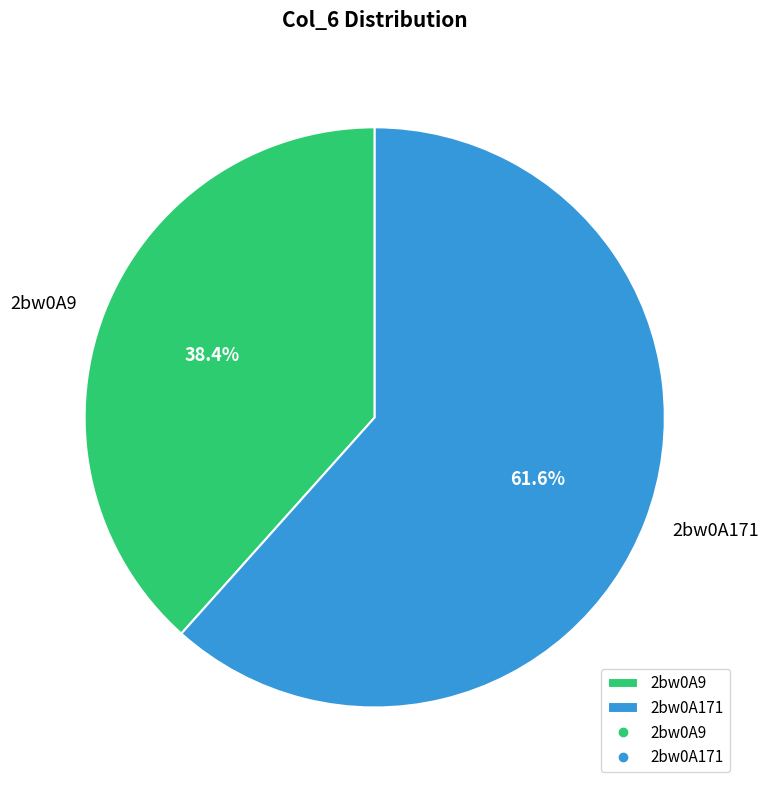

Between 2bw0A9 and 2bw0A171, which is larger?

2bw0A171